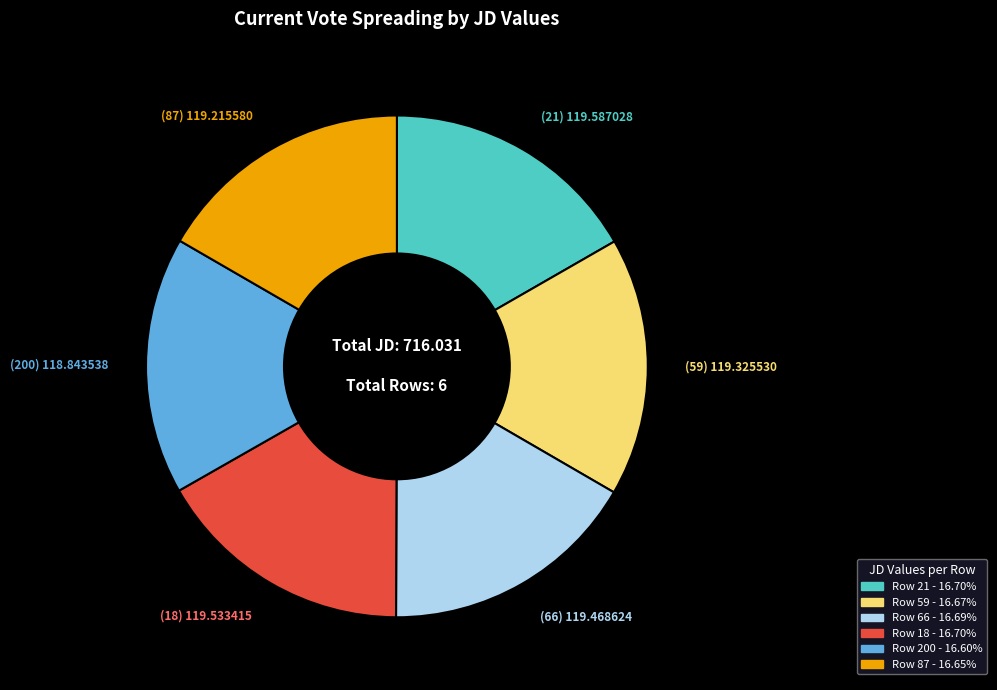

Is there any slice that represents more than half of the pie?

No